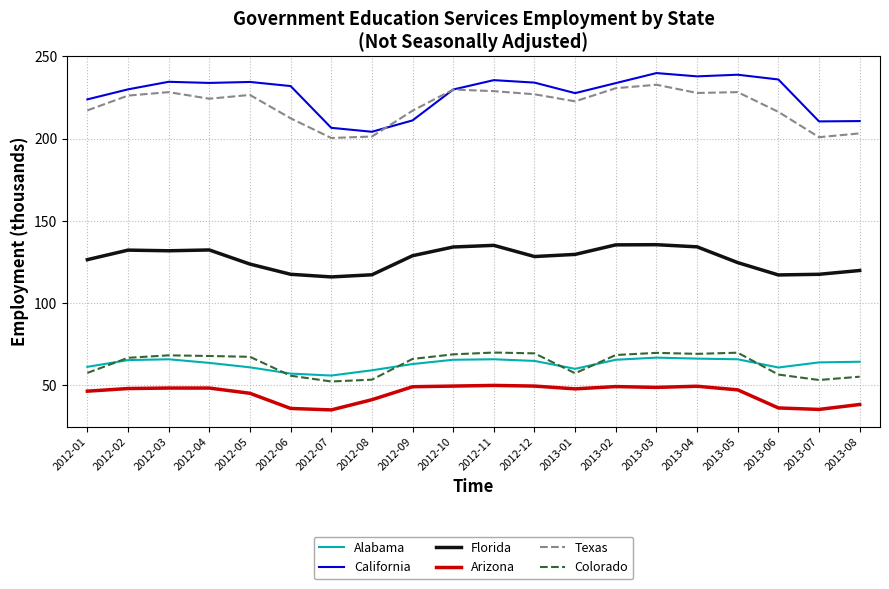

What is the maximum value shown in the chart?

239.9